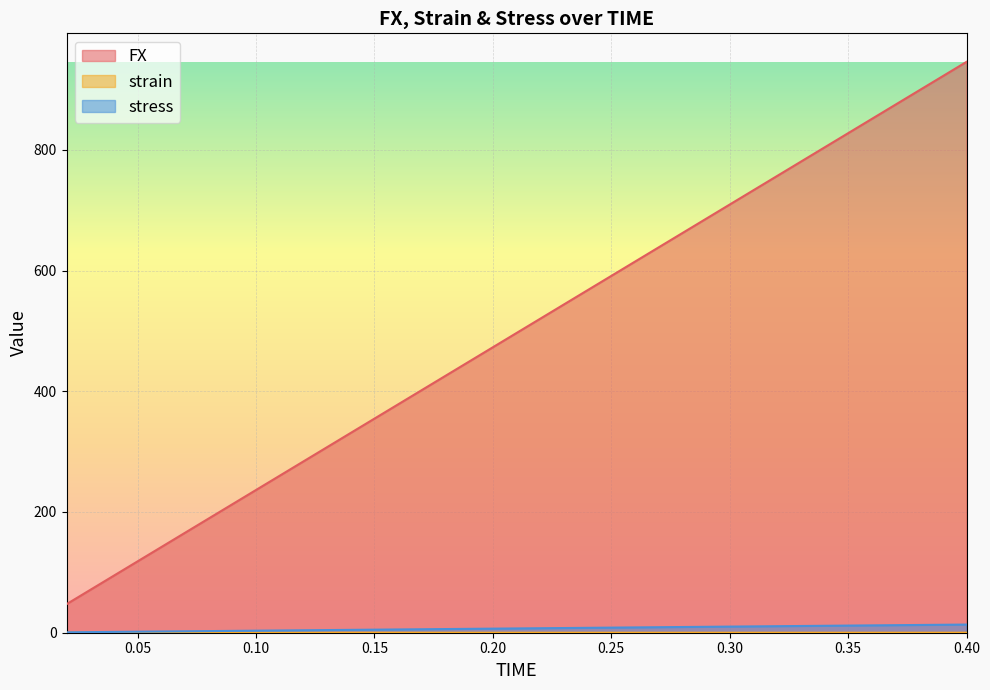

What are all the series names shown in the legend?

FX, strain, stress